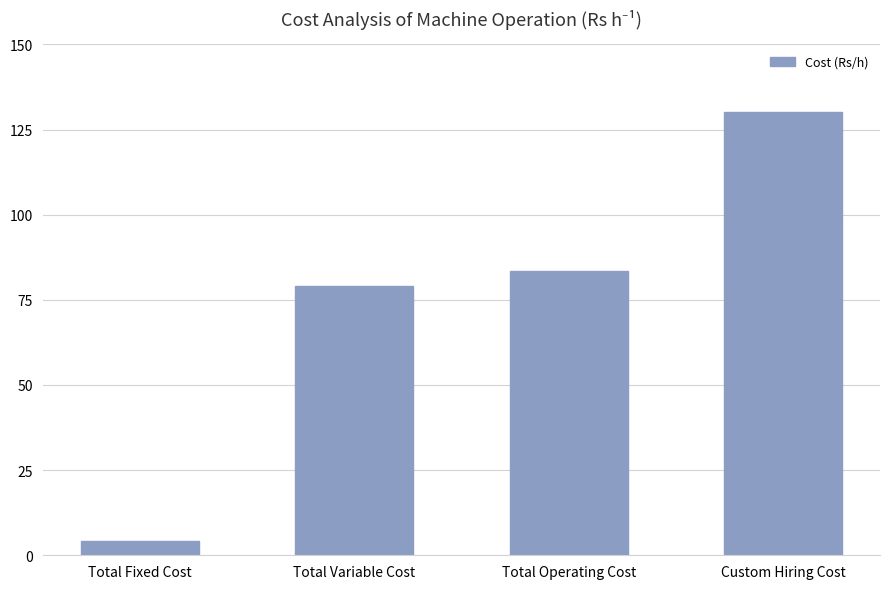

What is the change in value from Total Fixed Cost to Total Variable Cost?

+74.8